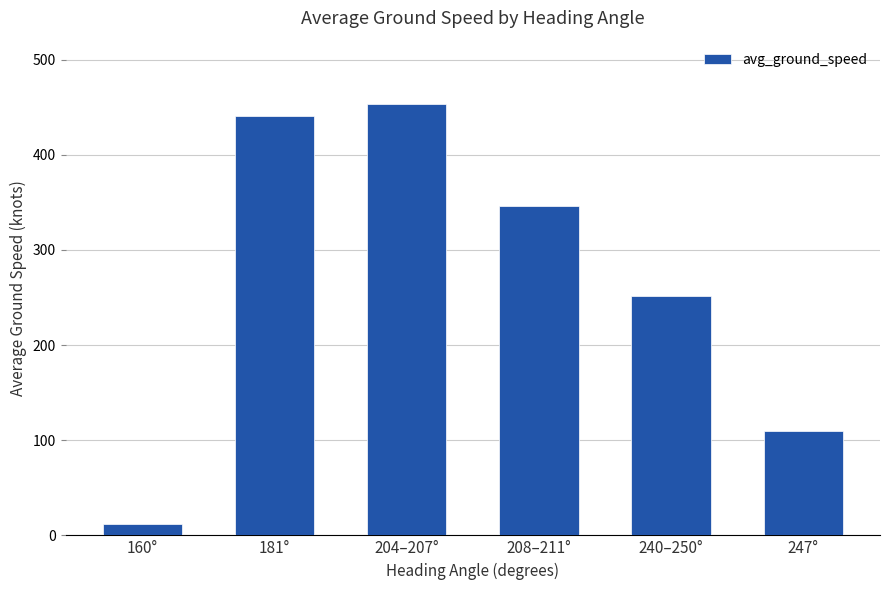

What is the difference between the maximum and minimum values?

441.3